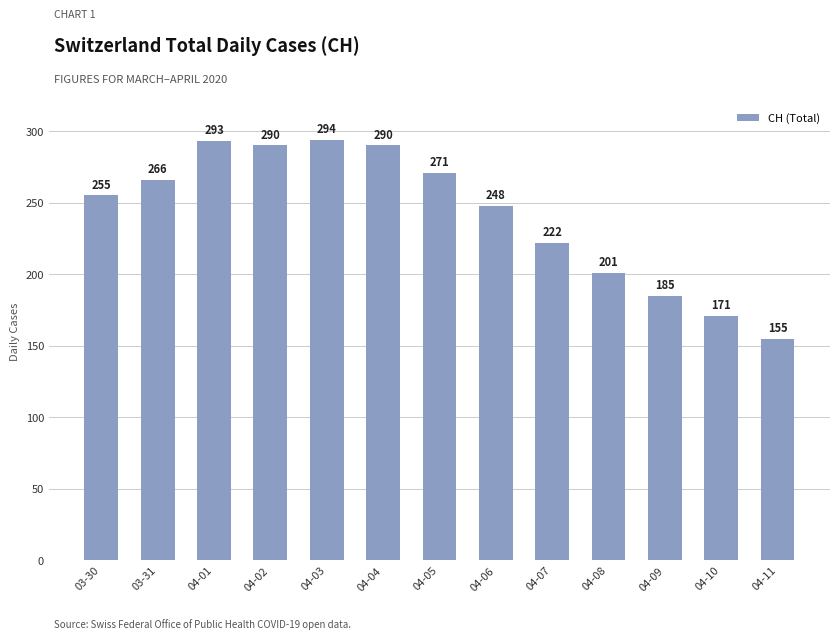

At which label is the value closest to 224?

04-07